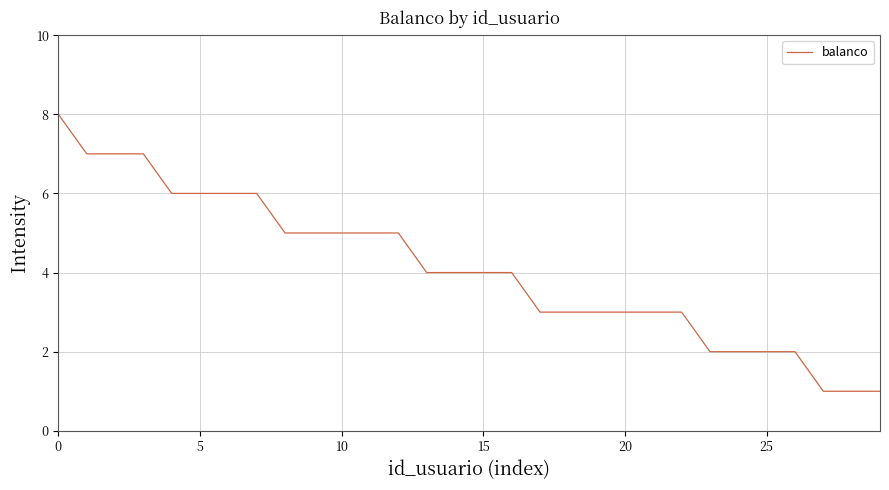

What is the difference between the maximum and minimum values?

7